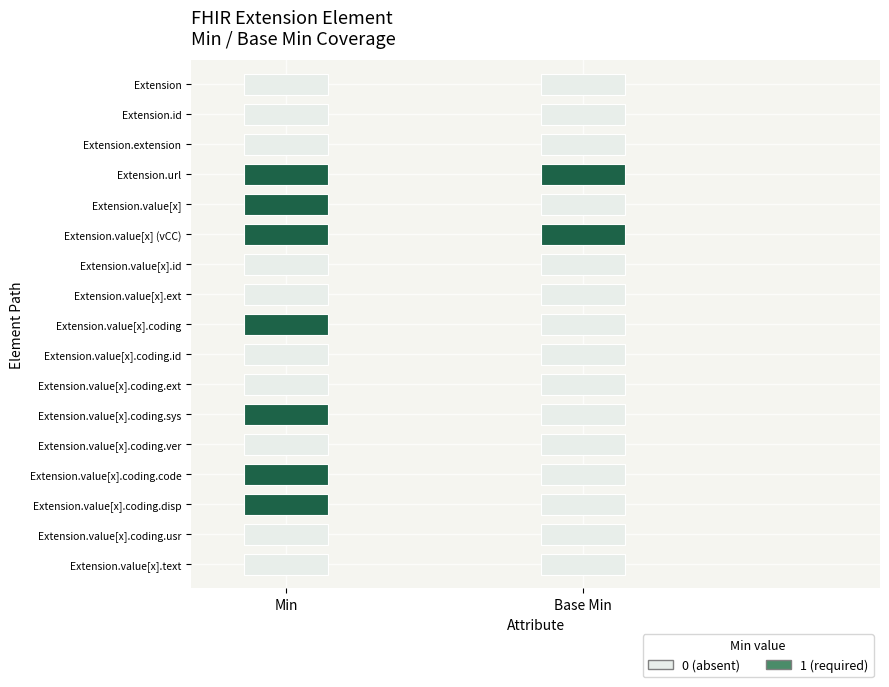

Is the value of Extension.value[x].text at 1 greater than the value of Extension.value[x].coding.system at 1?

No